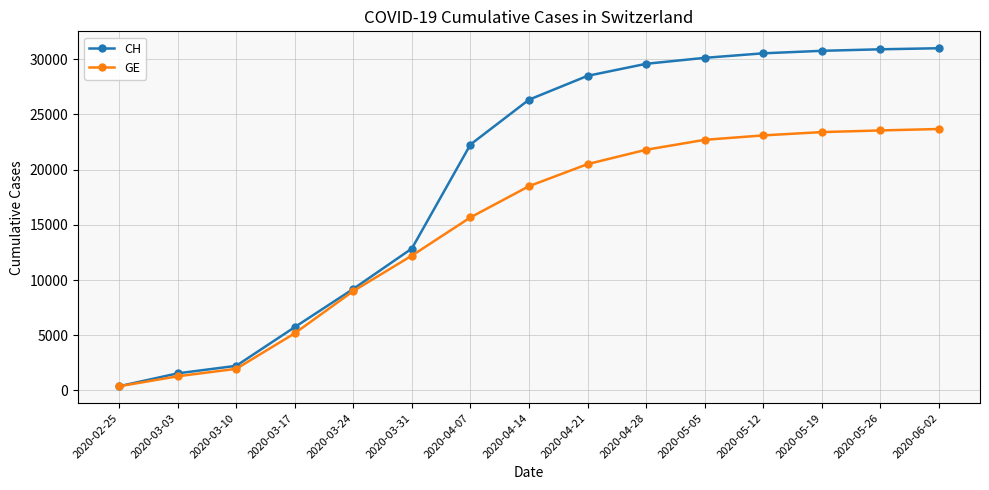

What is the value of the GE point at the 9th from the left?

20500